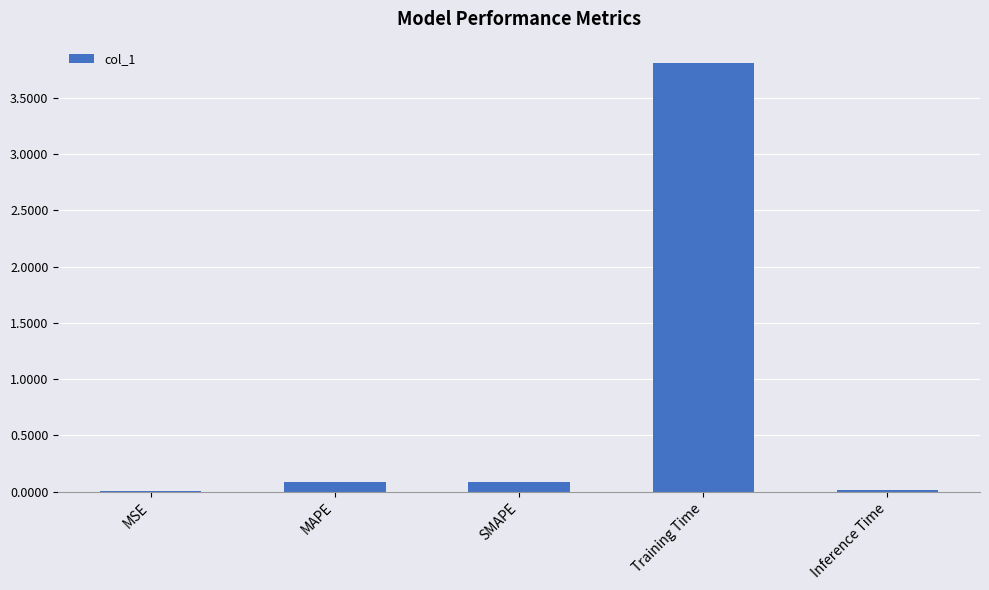

What is the sum of all values?

4.0